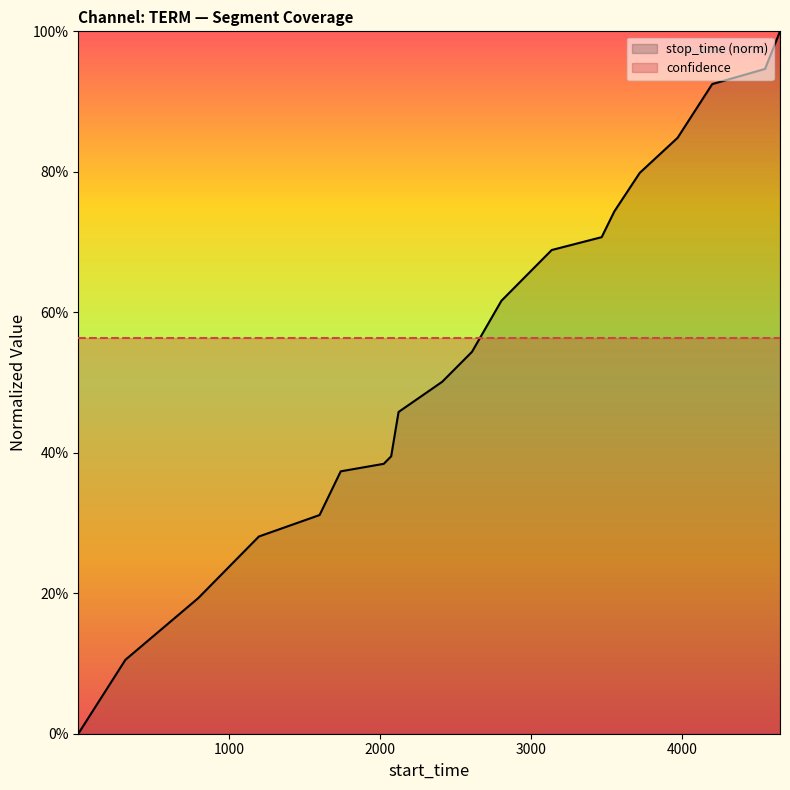

True or false: stop_time (norm) has more than 1 points higher than both neighbors.

False